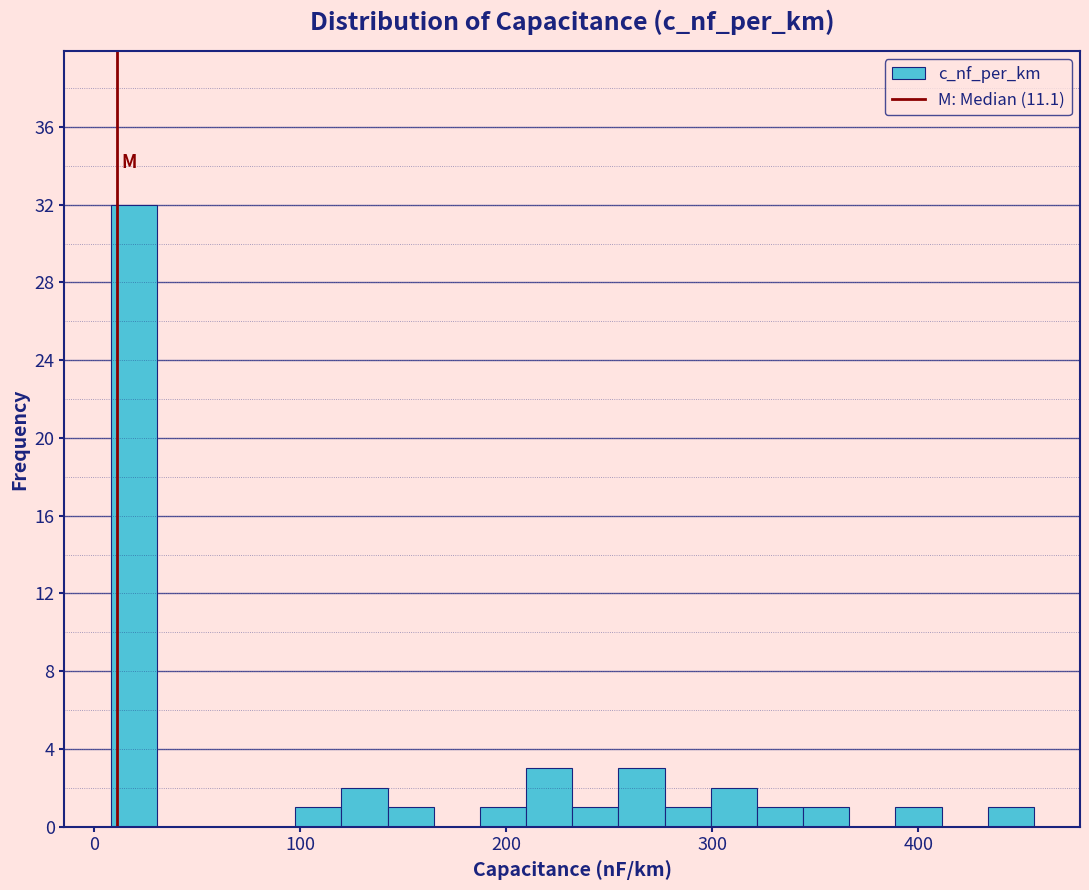

Around what value on the x-axis is the tallest bar? Give the approximate position of its centre, as read against the axis.

20